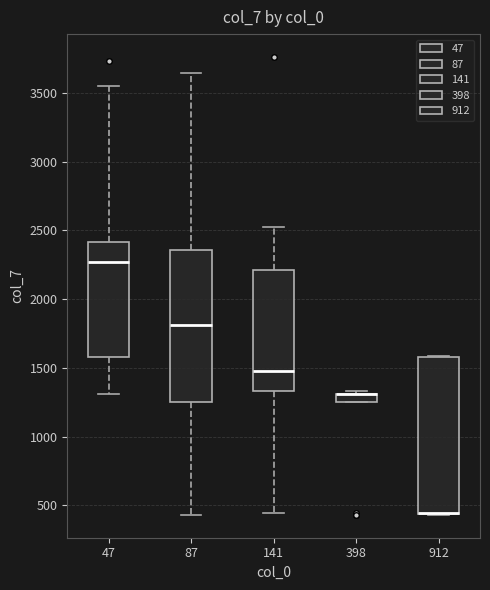

Where is the lower edge of the box at x = 398 on the y-axis? The values are not printed on the chart, so give them approximately, as read against the axis.

1250